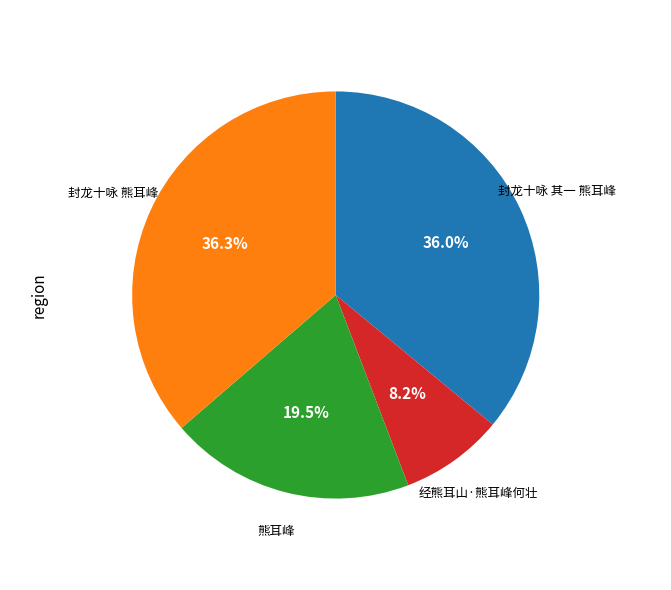

Which slice is the smallest?

经熊耳山·熊耳峰何壮